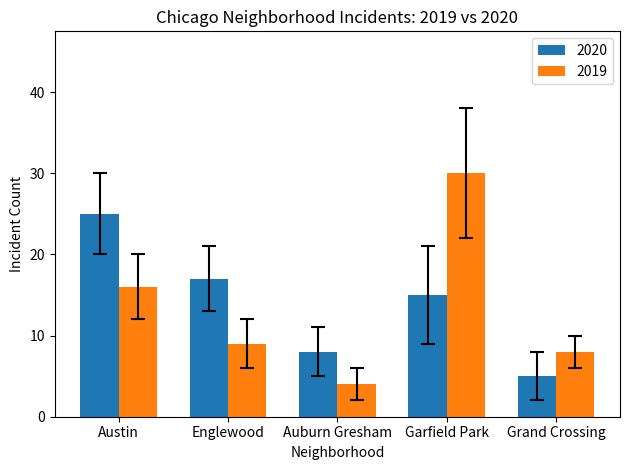

Reading right to left, extract all data points from this chart.

2020: 5	15	8	17	25
2019: 8	30	4	9	16